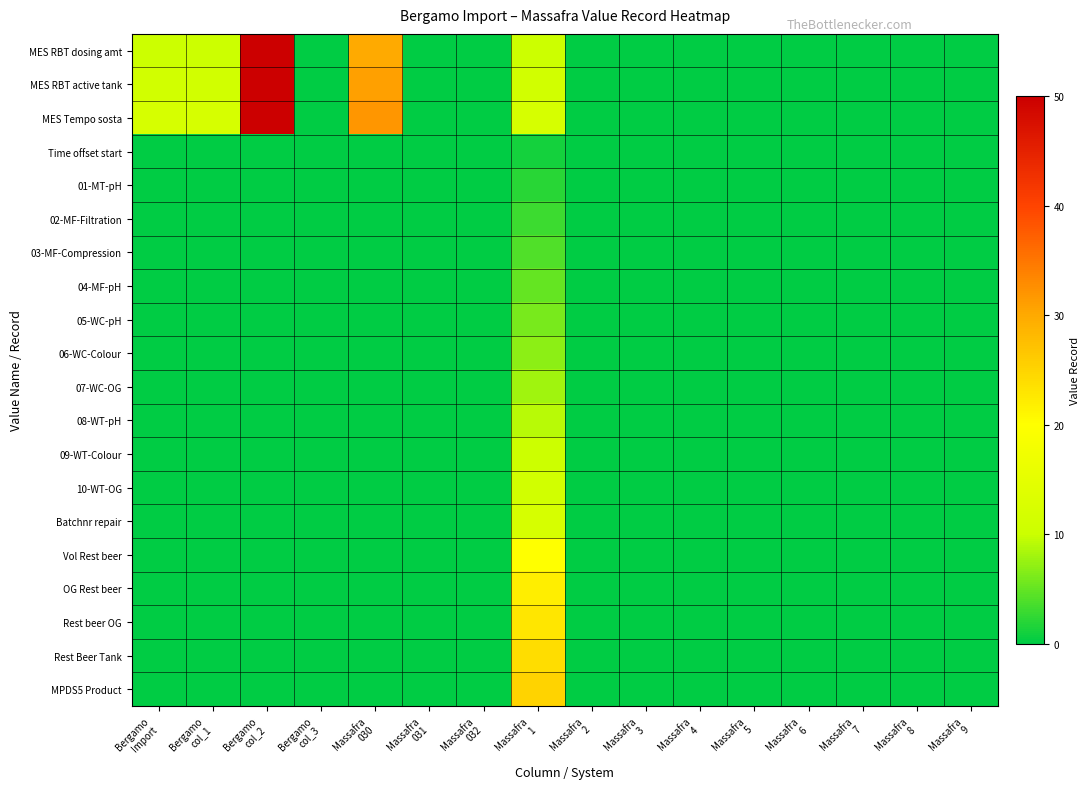

At Bergamo Import, list the series in order from largest to smallest.

MES Tempo sosta, MES RBT active tank, MES RBT dosing amt, Time offset start, 01-MT-pH, 02-MF-Filtration, 03-MF-Compression, 04-MF-pH, 05-WC-pH, 06-WC-Colour, 07-WC-OG, 08-WT-pH, 09-WT-Colour, 10-WT-OG, Batchnr repair, Vol Rest beer, OG Rest beer, Rest beer OG, Rest Beer Tank, MPDS5 Product